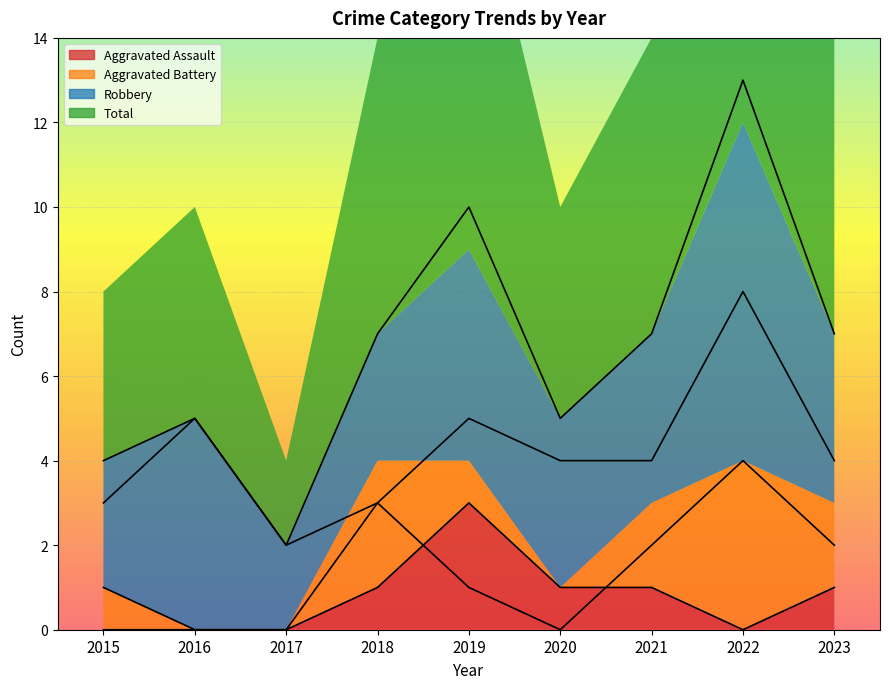

True or false: Total has more than 1 interior local peaks.

True